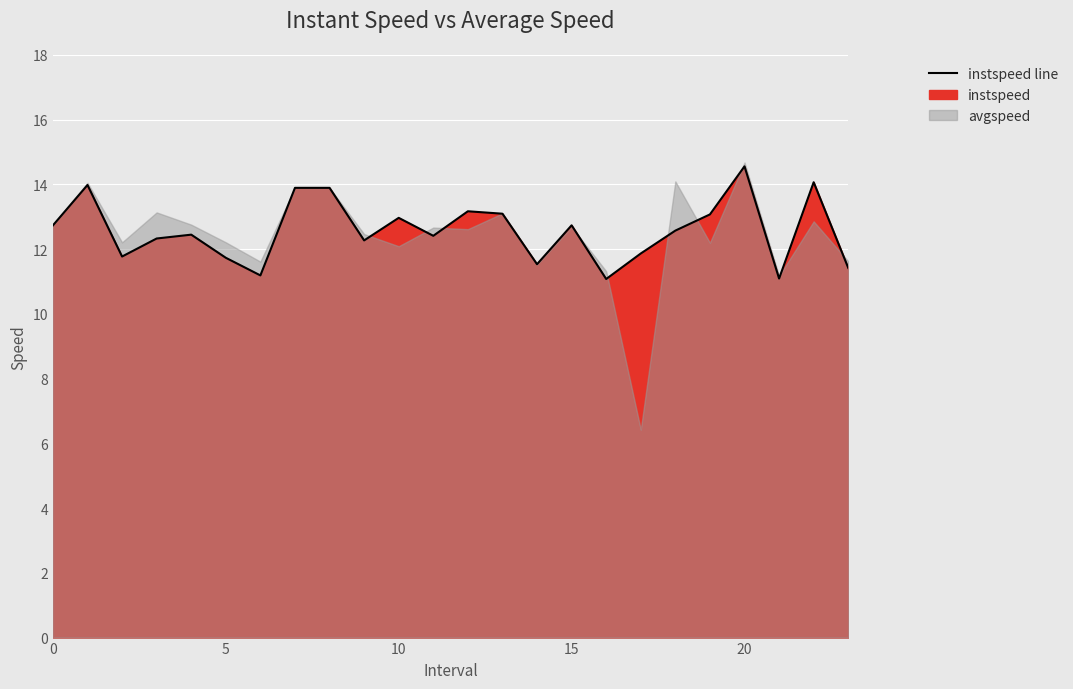

Rank the categories by value from highest to lowest.

20.0, 22.0, 1.0, 7.0, 8.0, 12.0, 13.0, 19.0, 10.0, 15.0, 0.0, 18.0, 4.0, 11.0, 3.0, 9.0, 17.0, 2.0, 5.0, 14.0, 23.0, 6.0, 21.0, 16.0